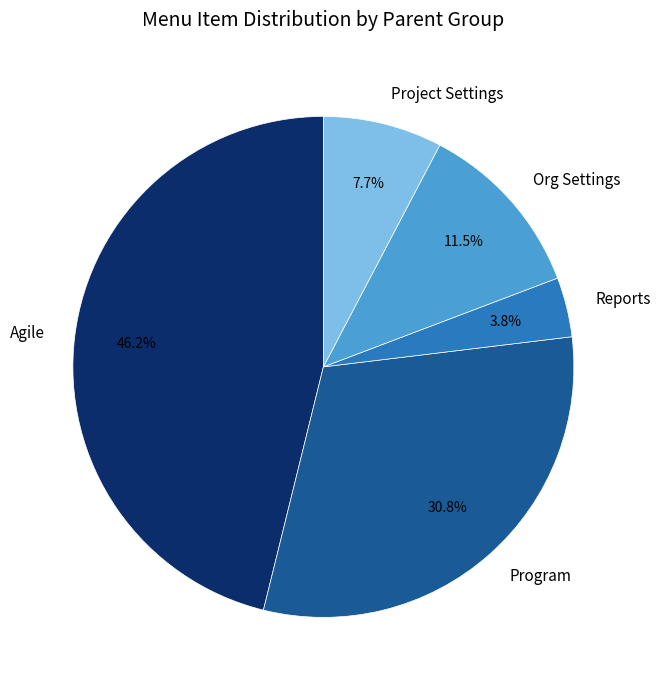

Does any single category account for the majority?

No